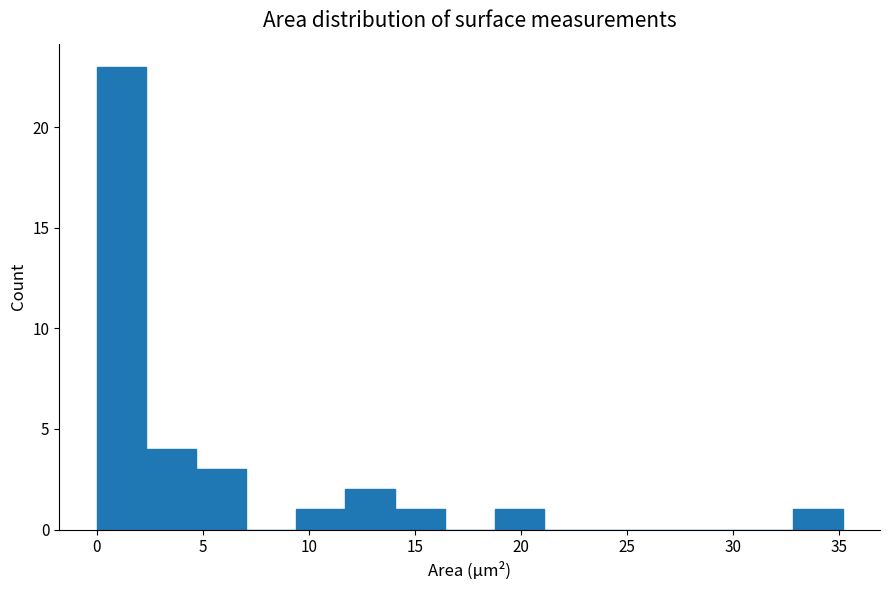

Reading left to right, list every bar in this chart as the range it spans on the x-axis followed by its height. Neither the bar edges nor the heights are printed on the chart, so give them approximately, as read against the axes.

0.0 to 2.5: 23
2.5 to 4.5: 4
4.5 to 7.0: 3
7.0 to 9.5: 0
9.5 to 11.5: 1
11.5 to 14.0: 2
14.0 to 16.5: 1
16.5 to 19.0: 0
19.0 to 21.0: 1
21.0 to 23.5: 0
23.5 to 26.0: 0
26.0 to 28.0: 0
28.0 to 30.5: 0
30.5 to 33.0: 0
33.0 to 35.0: 1